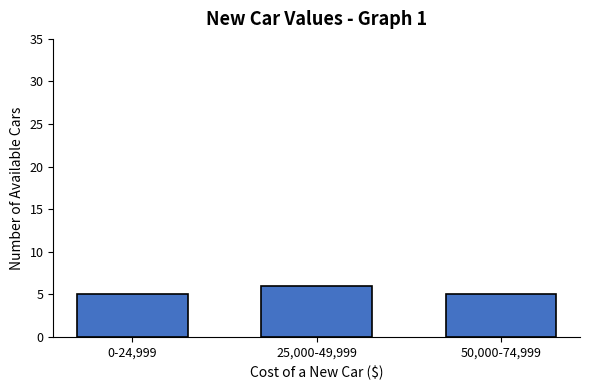

Is it true that the value at 0-24,999 is 5?

True